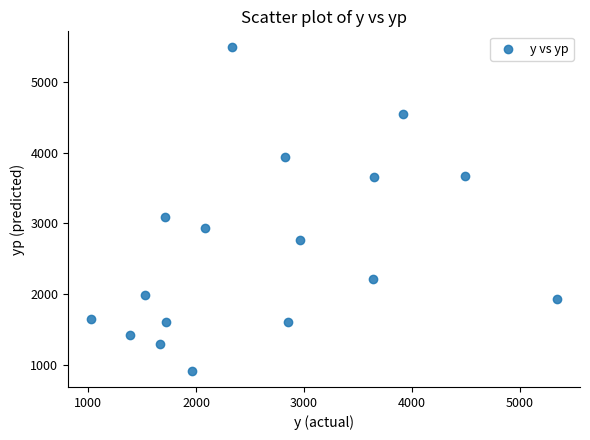

What is the range of Y values (max minus min)?

4580.9